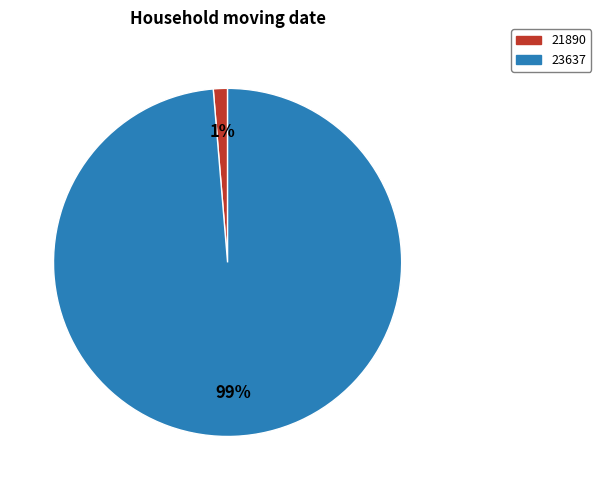

Combined, do 21890 and 23637 account for over 50%?

Yes